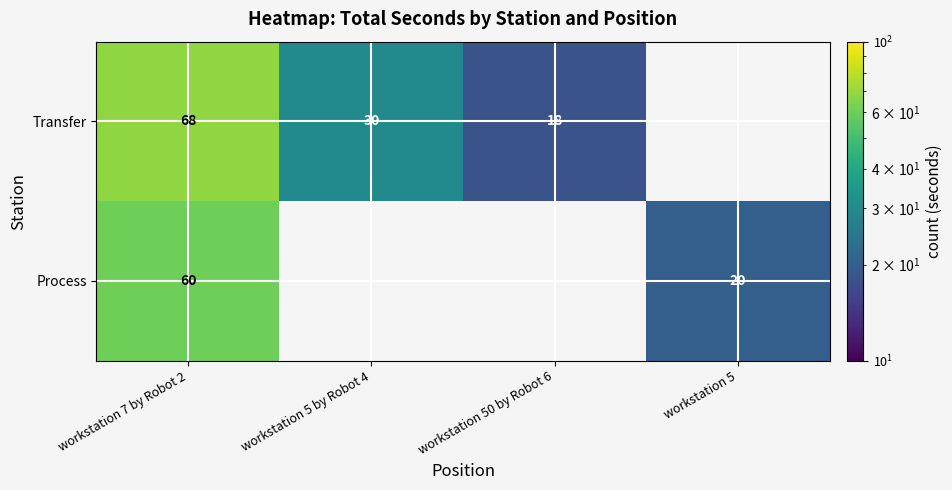

Is the value of Process at workstation 7 by Robot 2 greater than the value of Transfer at workstation 5 by Robot 4?

Yes